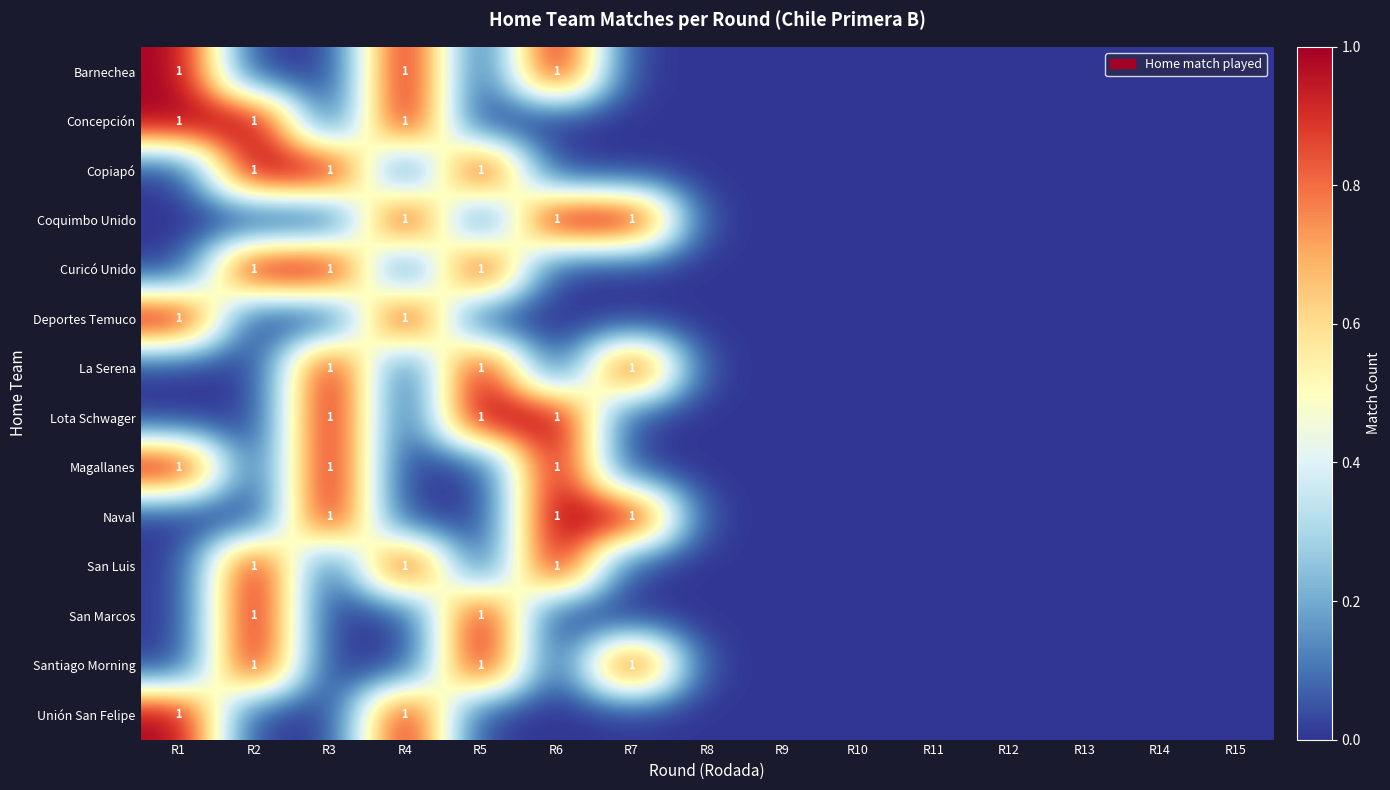

At which category is the sum across all series the highest?

R2